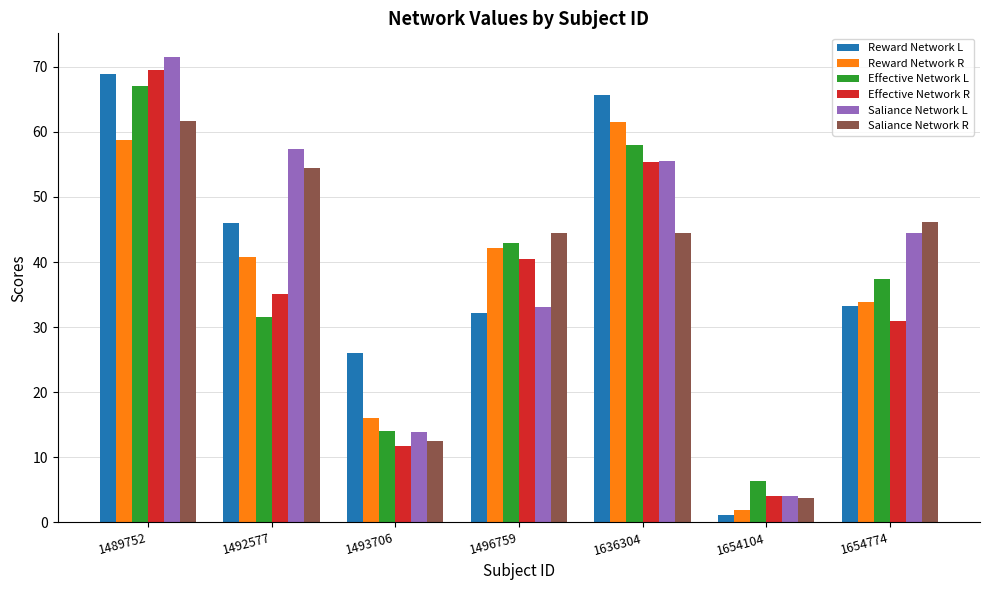

How many bars are there in total?

42